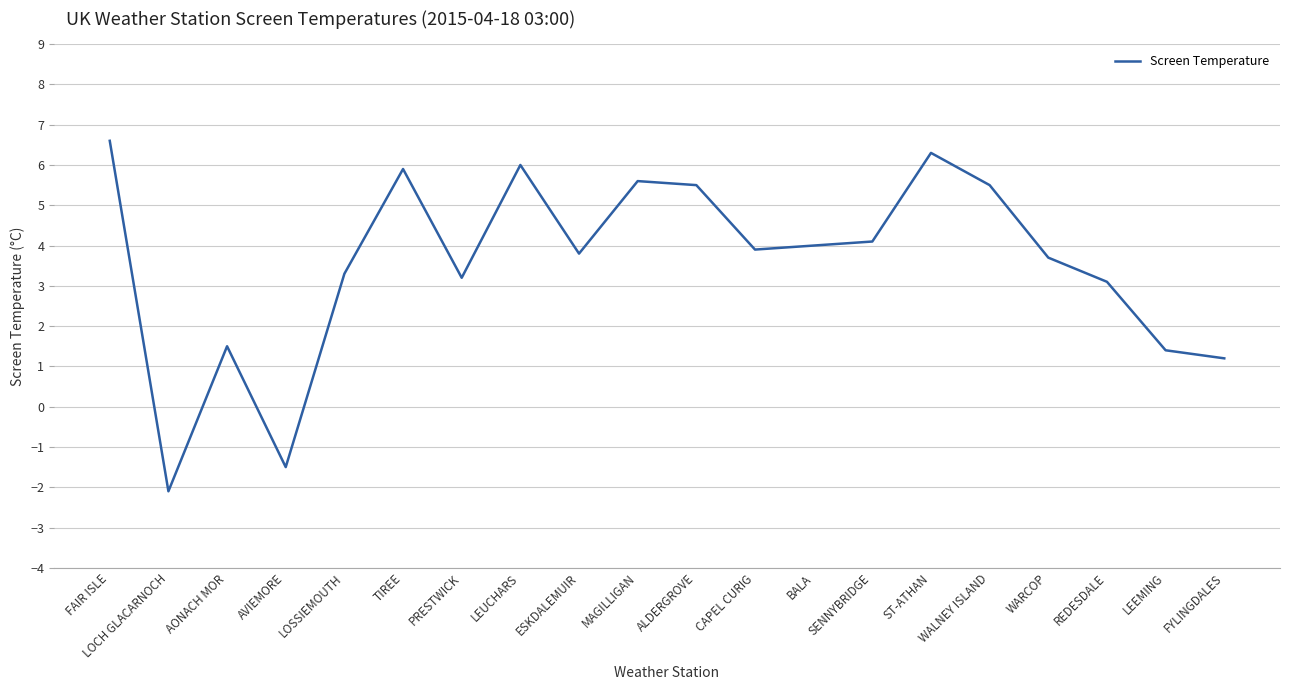

Approximately how many times larger is the value at WALNEY ISLAND compared to LEEMING?

3.9